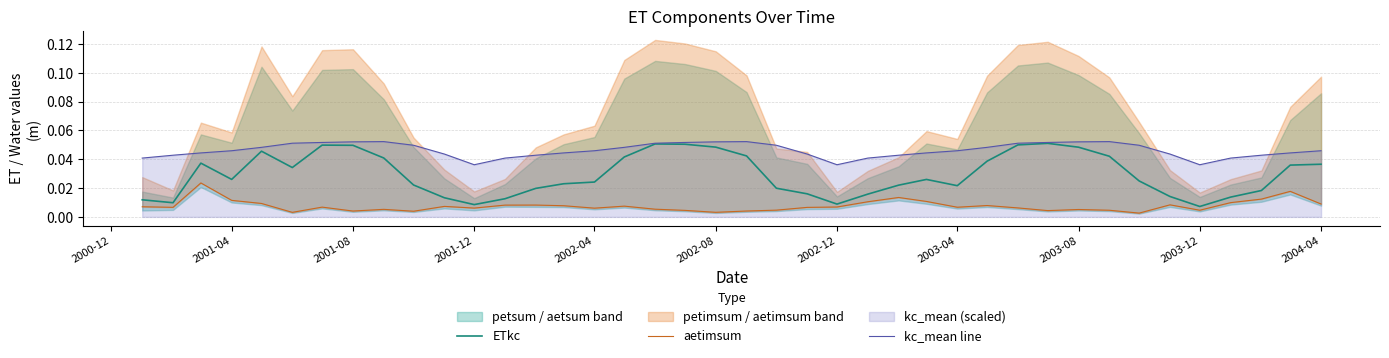

At how many categories does at least one series exceed 0?

40